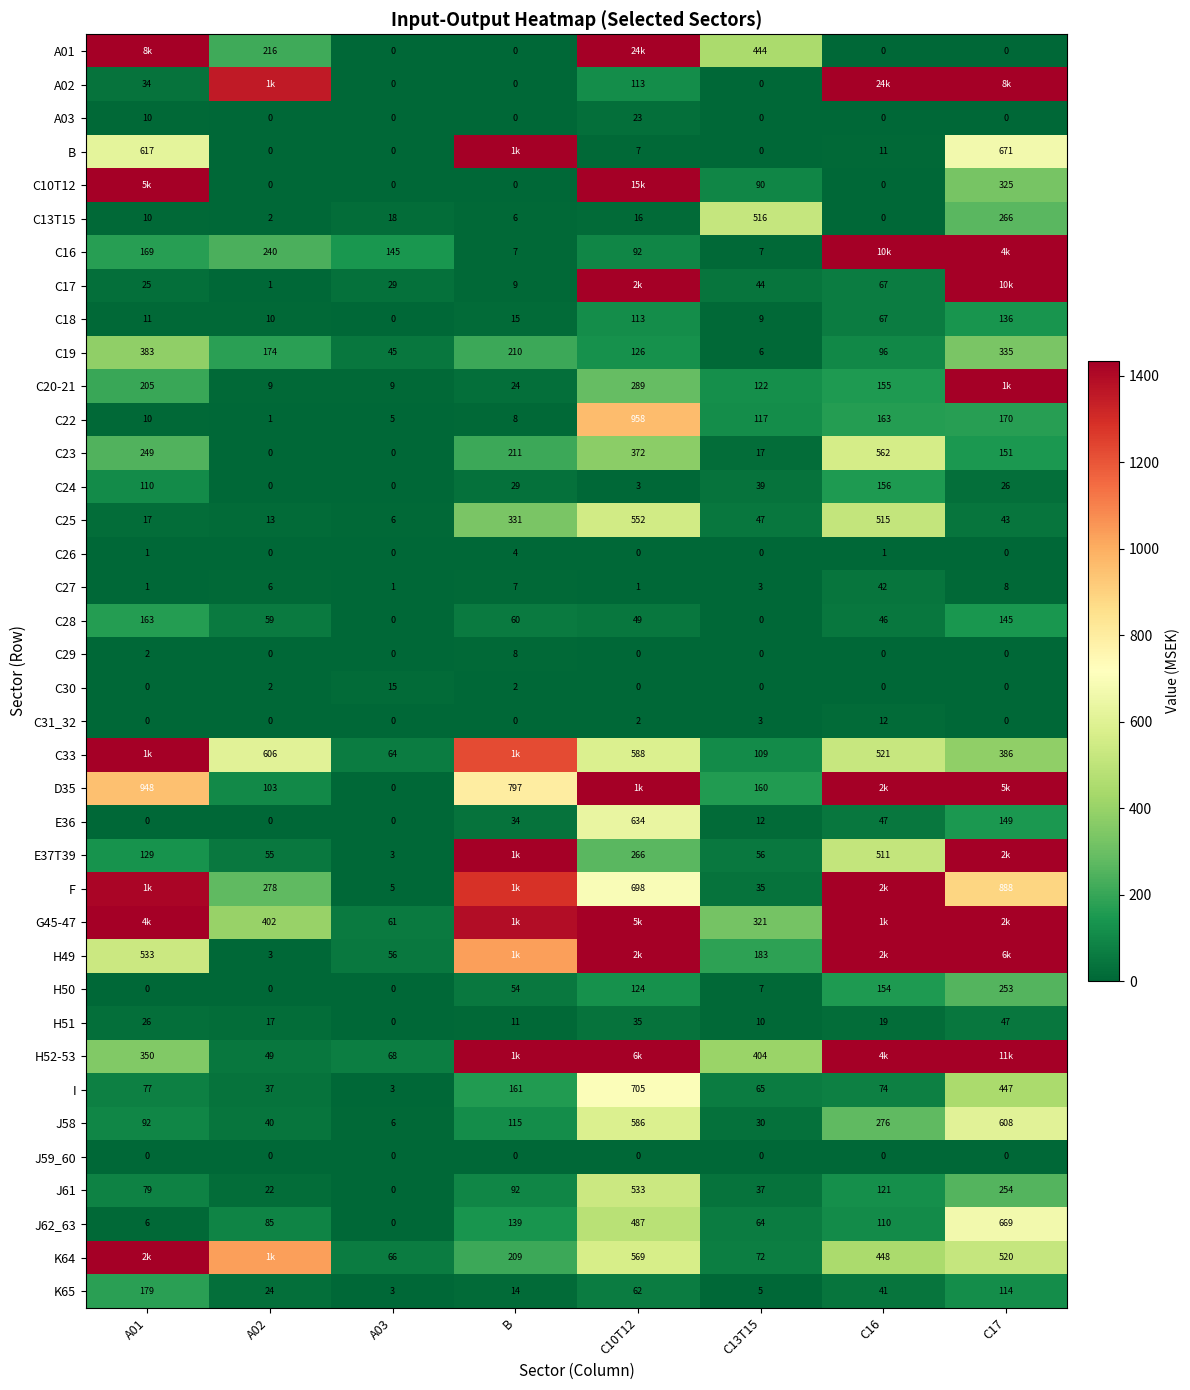

Which label corresponds to the smallest value in the chart?

A03